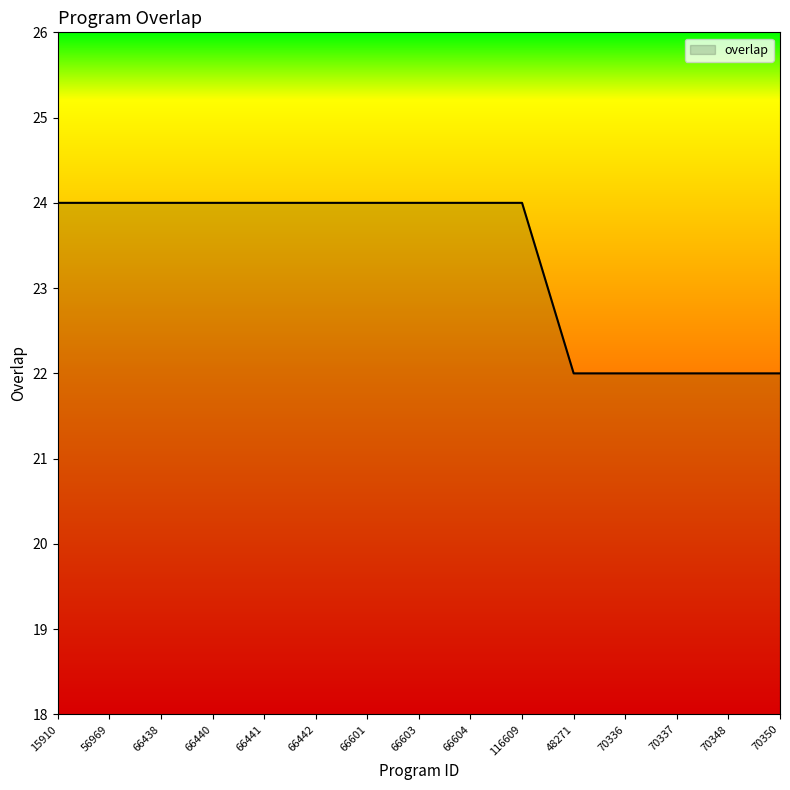

Reading right to left, extract all data points from this chart.

70350=22	70348=22	70337=22	70336=22	48271=22	116609=24	66604=24	66603=24	66601=24	66442=24	66441=24	66440=24	66438=24	56969=24	15910=24